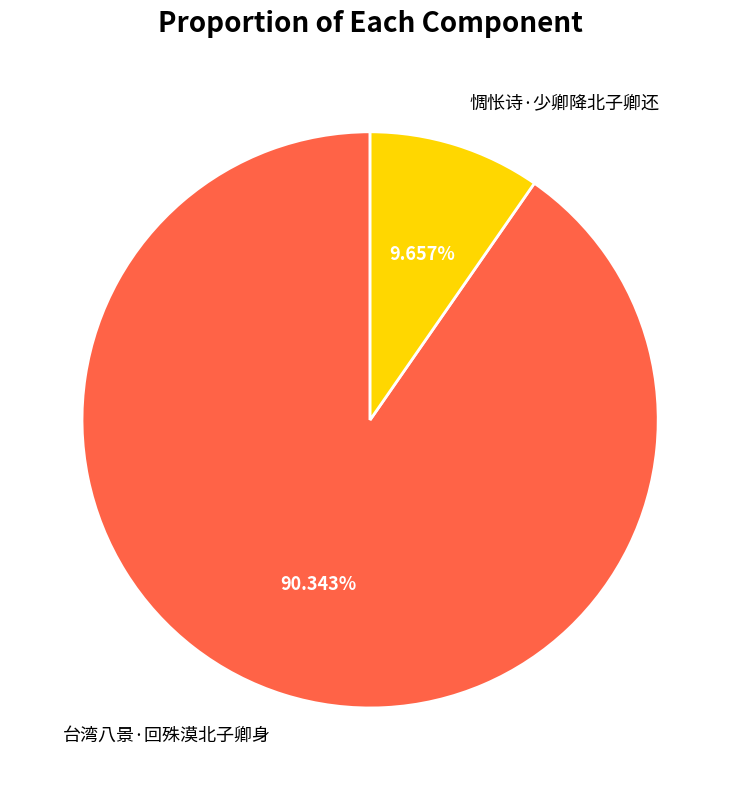

Between 惆怅诗·少卿降北子卿还 and 台湾八景·回殊漠北子卿身, which is larger?

台湾八景·回殊漠北子卿身